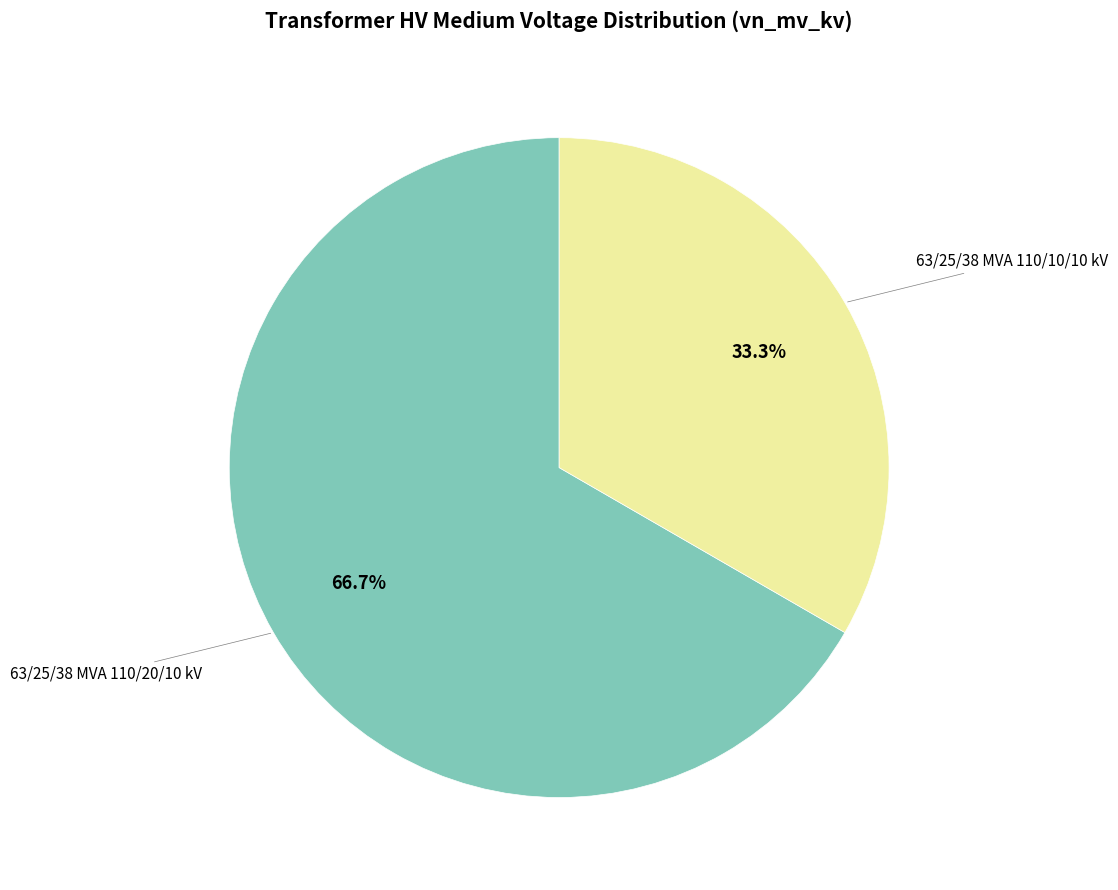

Is there any slice that represents more than half of the pie?

Yes